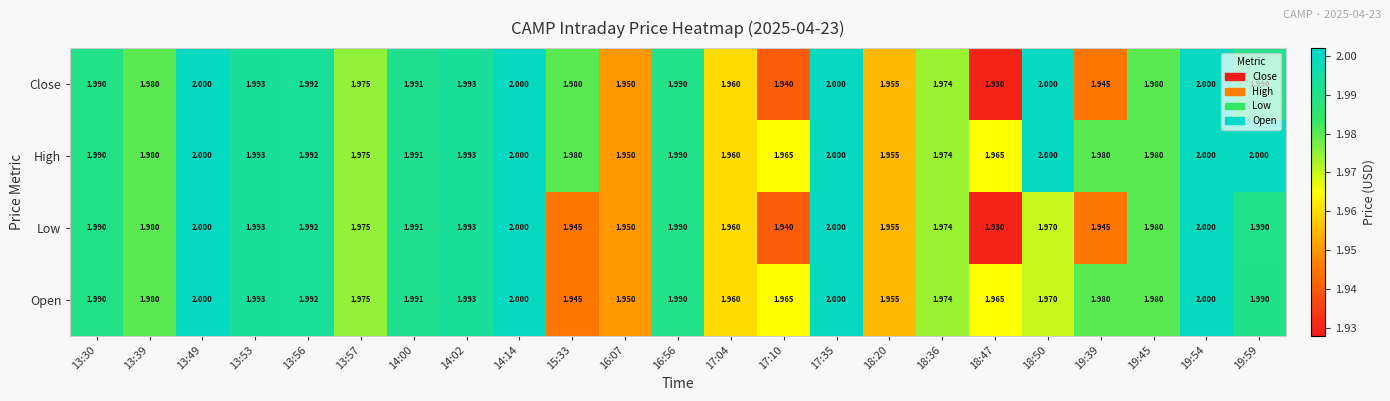

List the series in order of their overall mean, lowest first.

Low, Close, Open, High